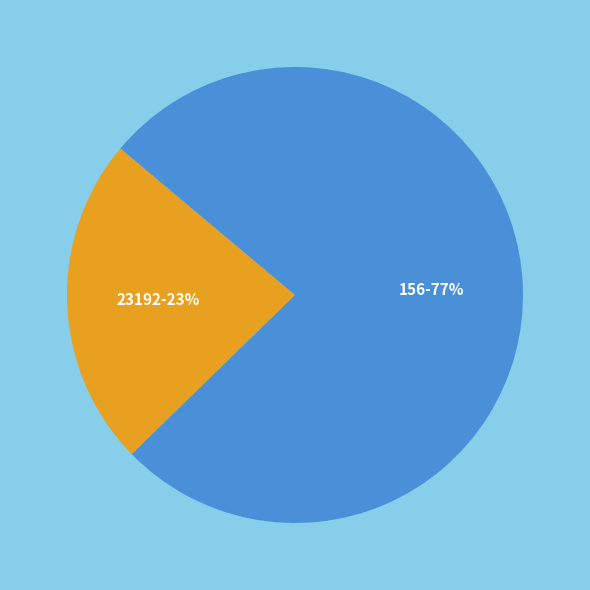

Approximately how many times larger is the value at 23192-23% compared to 156-77%?

0.3